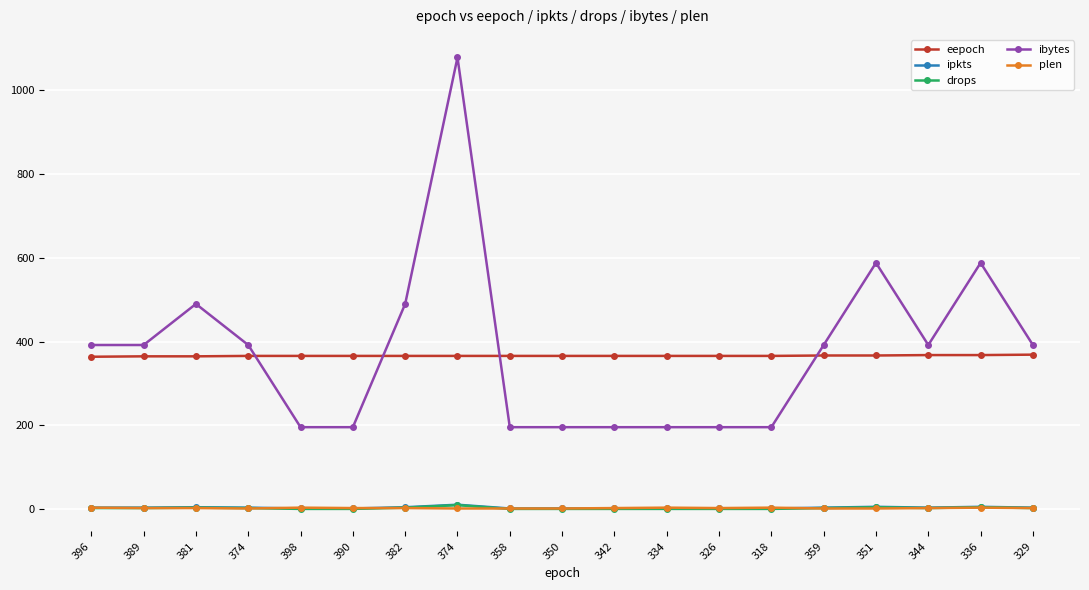

What are all the series names shown in the legend?

eepoch, ipkts, drops, ibytes, plen